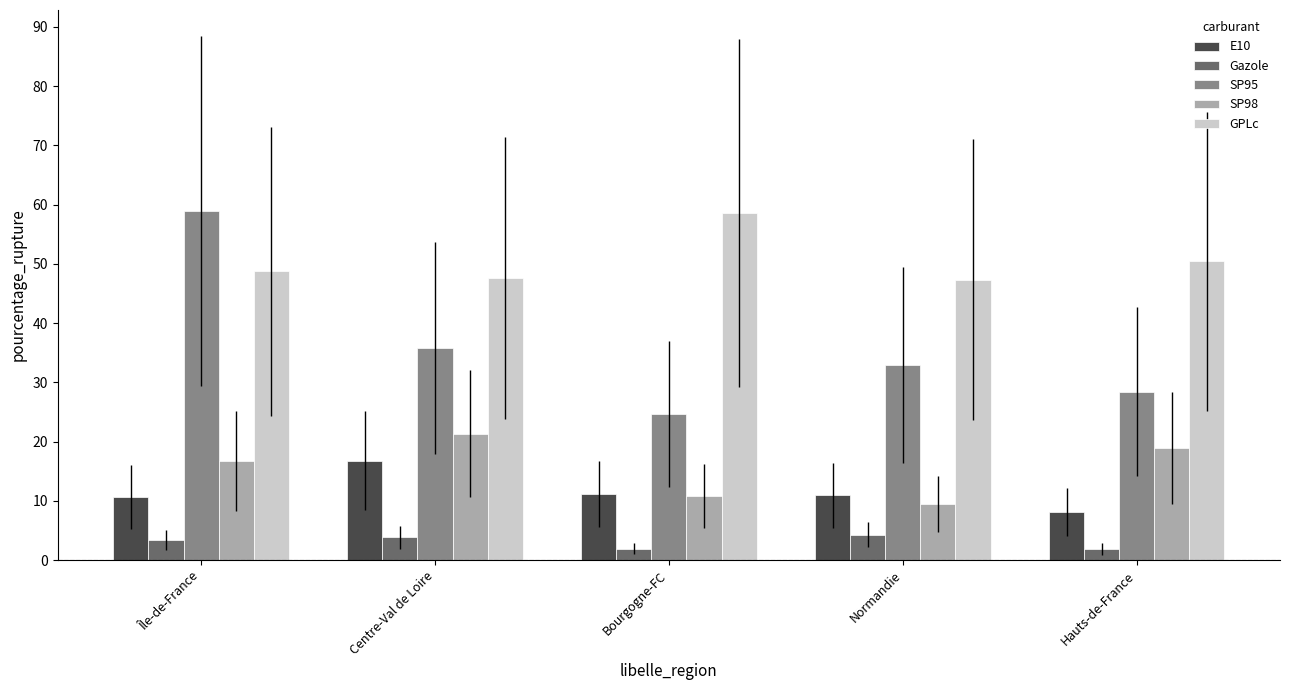

What is the maximum value shown in the chart?

58.9